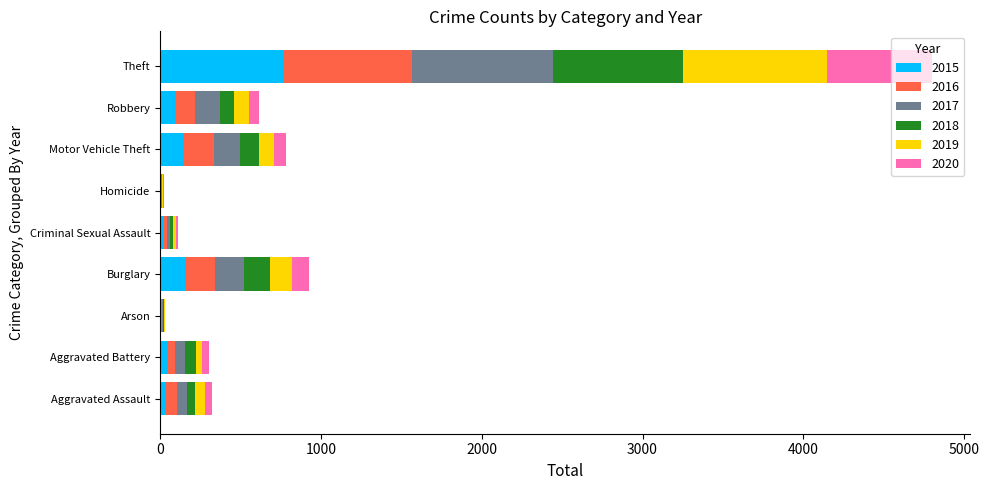

How many categories are shown in the chart?

9